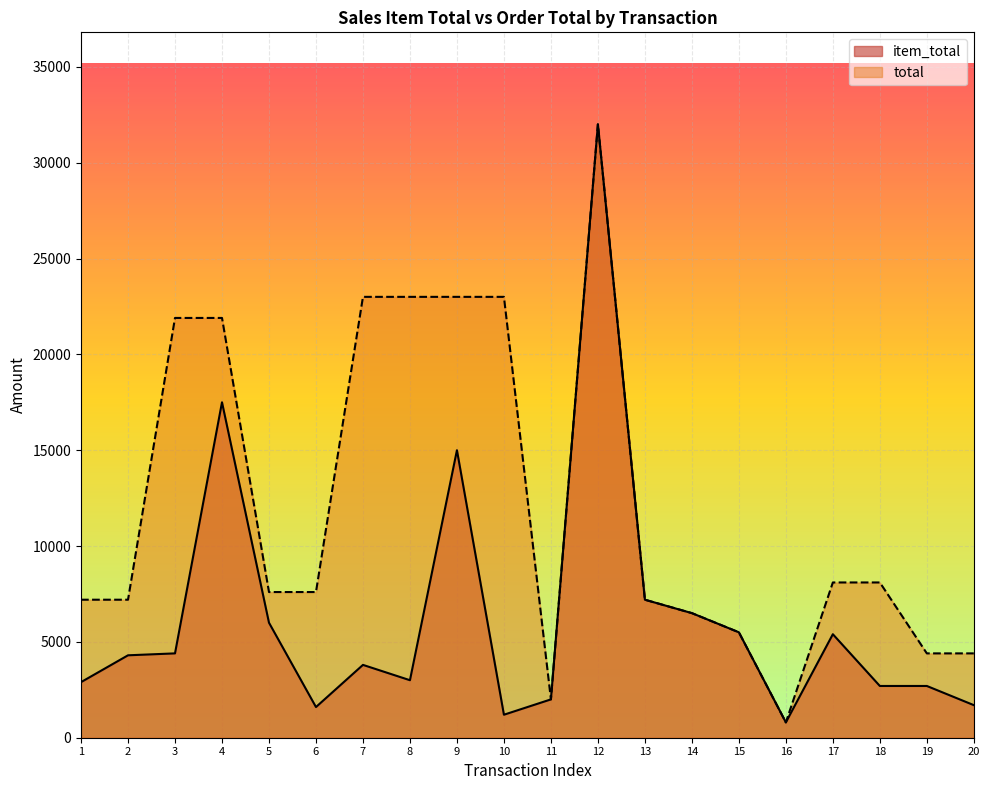

At which label does item_total reach its peak?

12